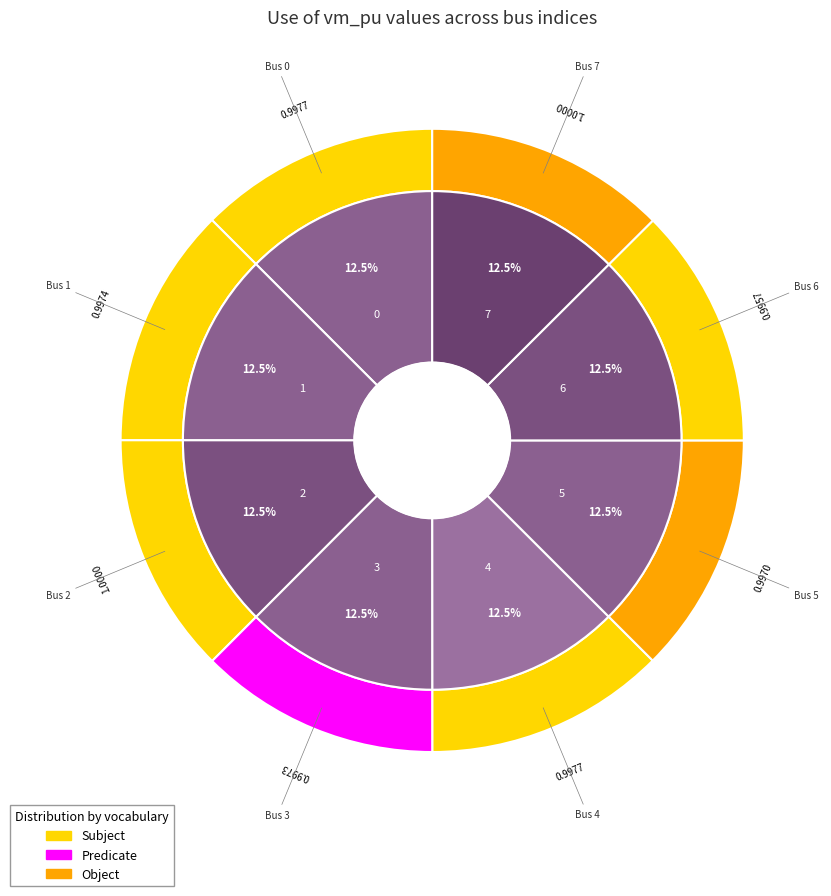

Is it true that 7 is 13% of the pie?

True